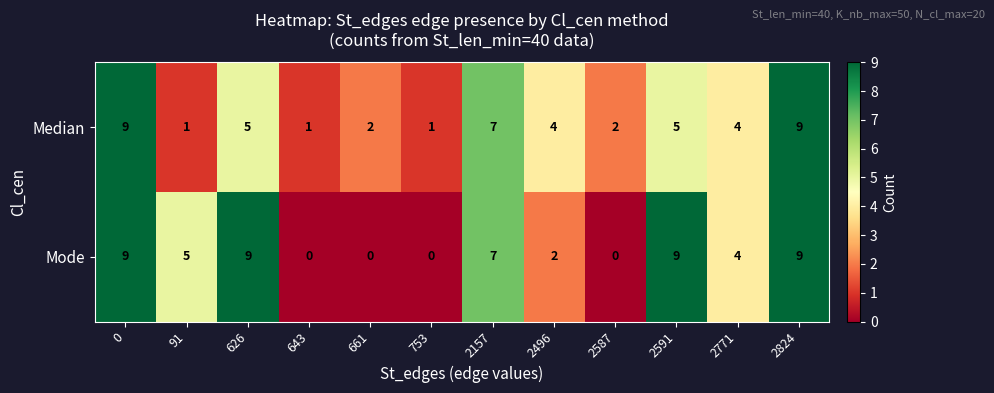

How many data points does each series have?

12